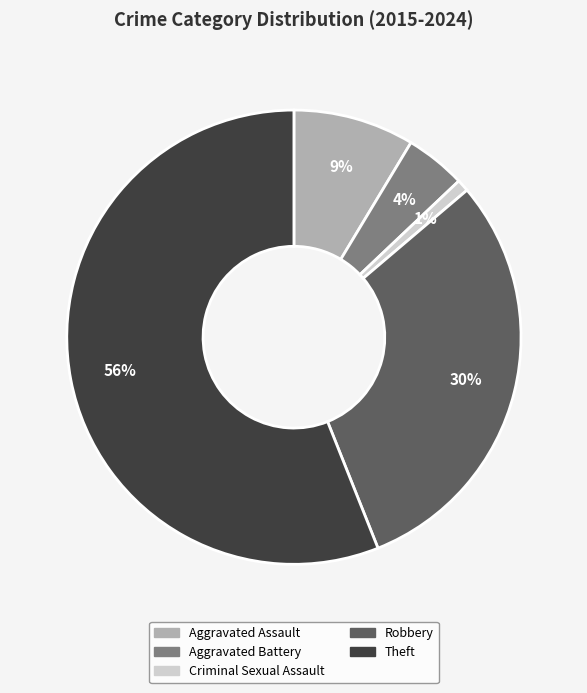

To the nearest percent, what portion does Aggravated Assault represent?

9%